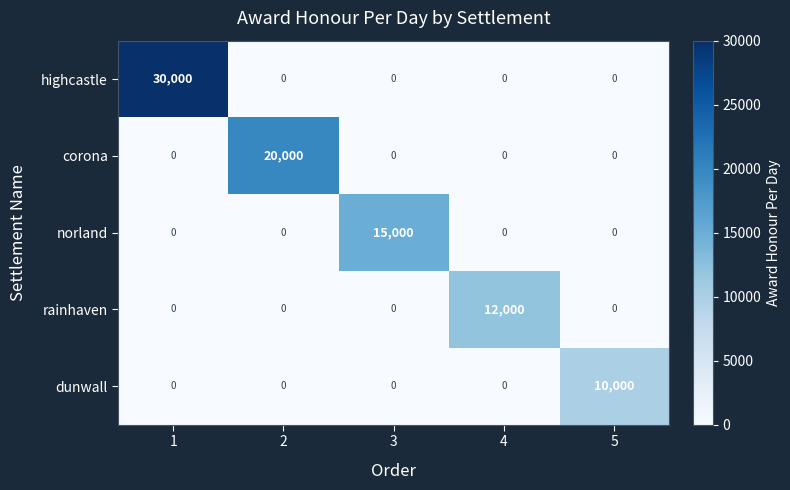

What is the maximum value for rainhaven?

12000